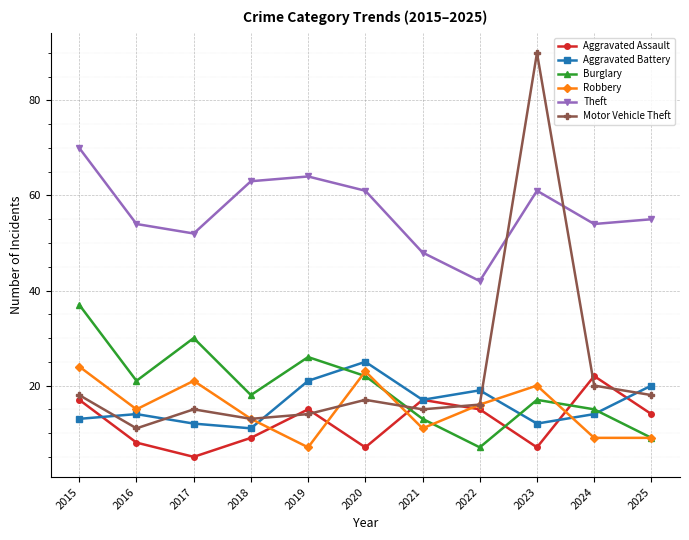

Read the Aggravated Assault value at 2024, to the nearest 5.

20